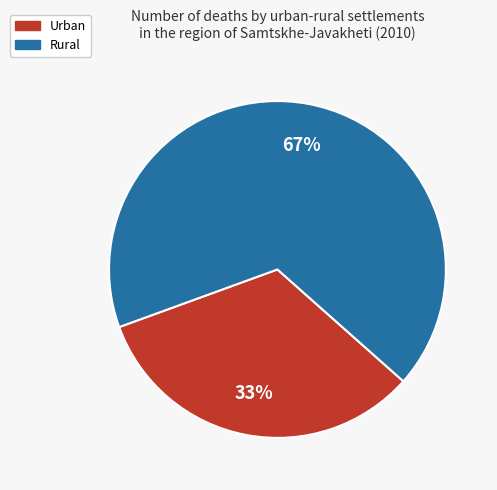

What is the smallest slice in the pie chart?

Urban